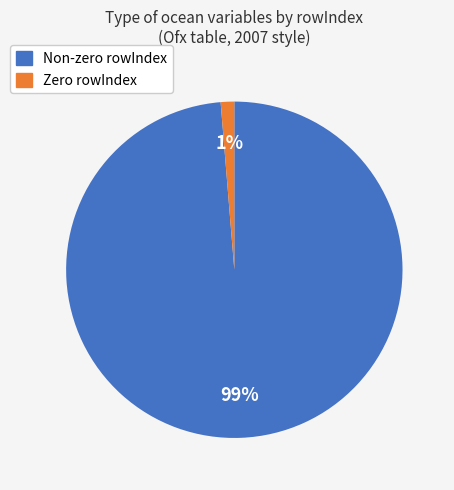

Is Zero rowIndex the majority of the pie?

No